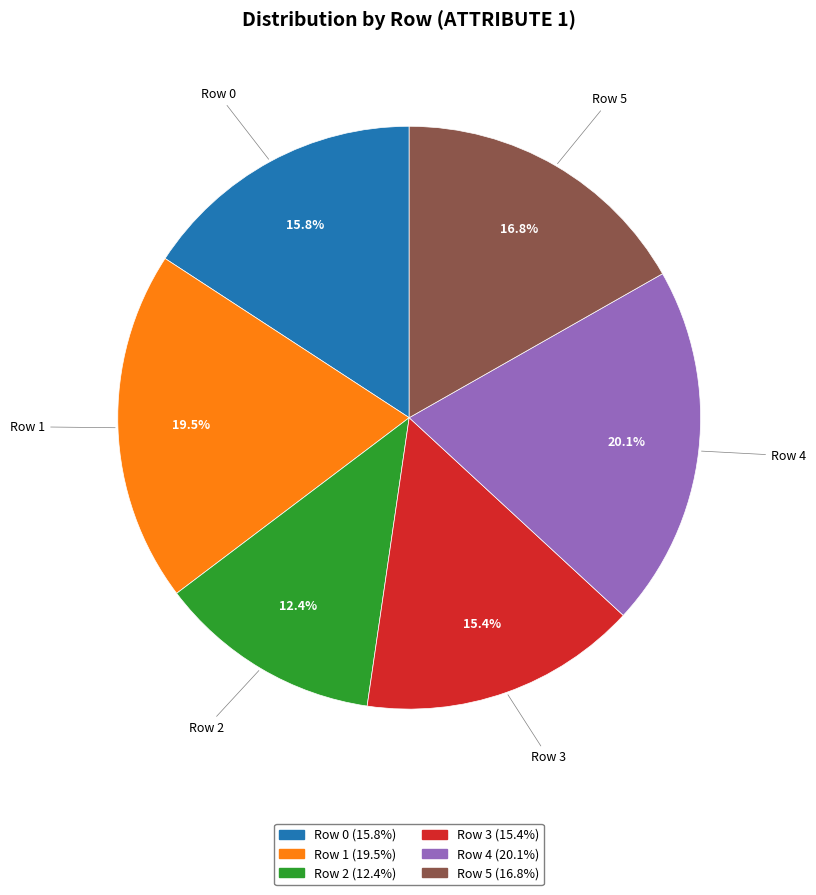

To the nearest percent, what percentage of the pie is Row 0?

16%